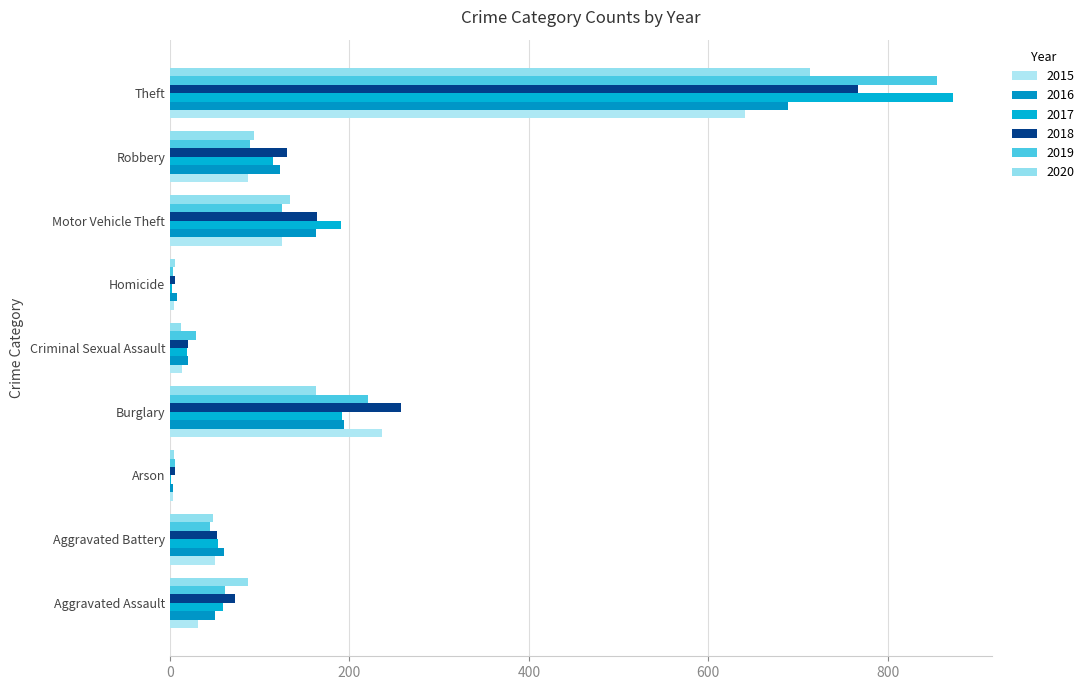

At which category is the sum across all series the highest?

Theft